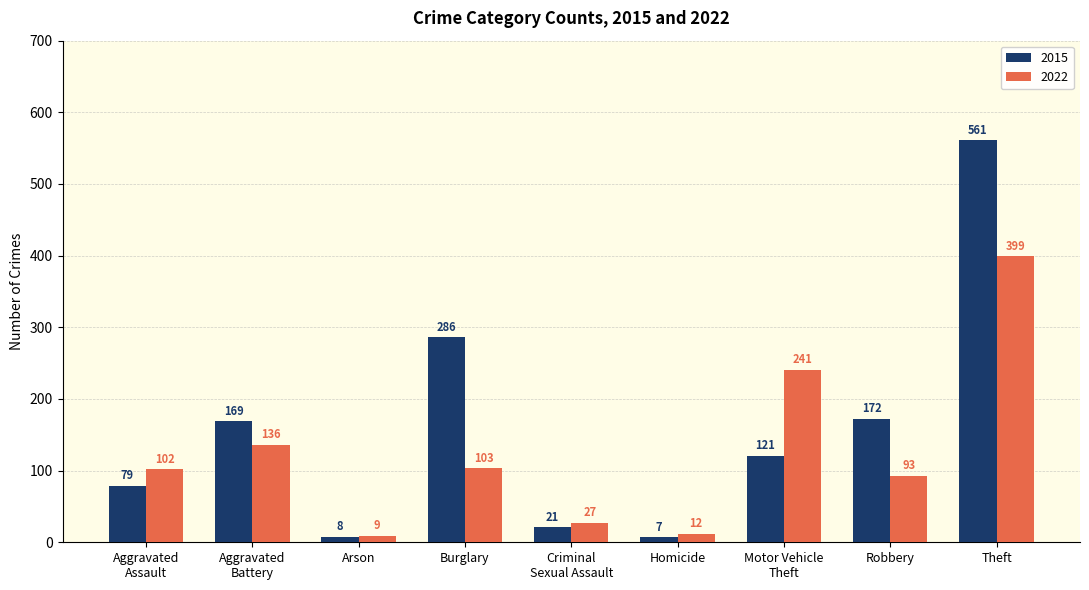

Which label corresponds to the largest value in the chart?

Theft